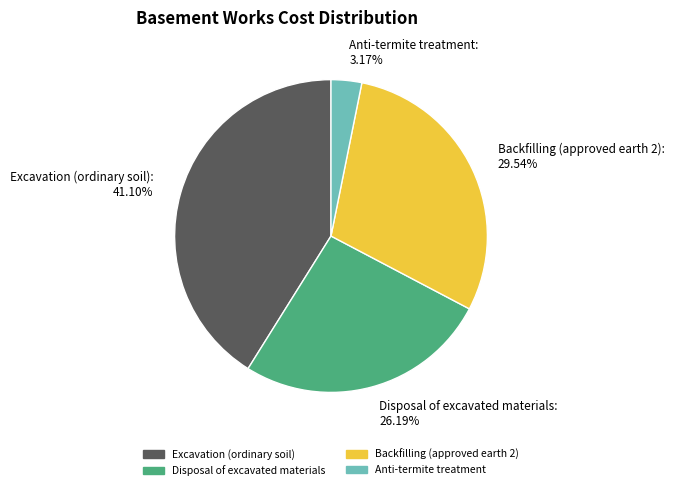

Does any single category account for the majority?

No